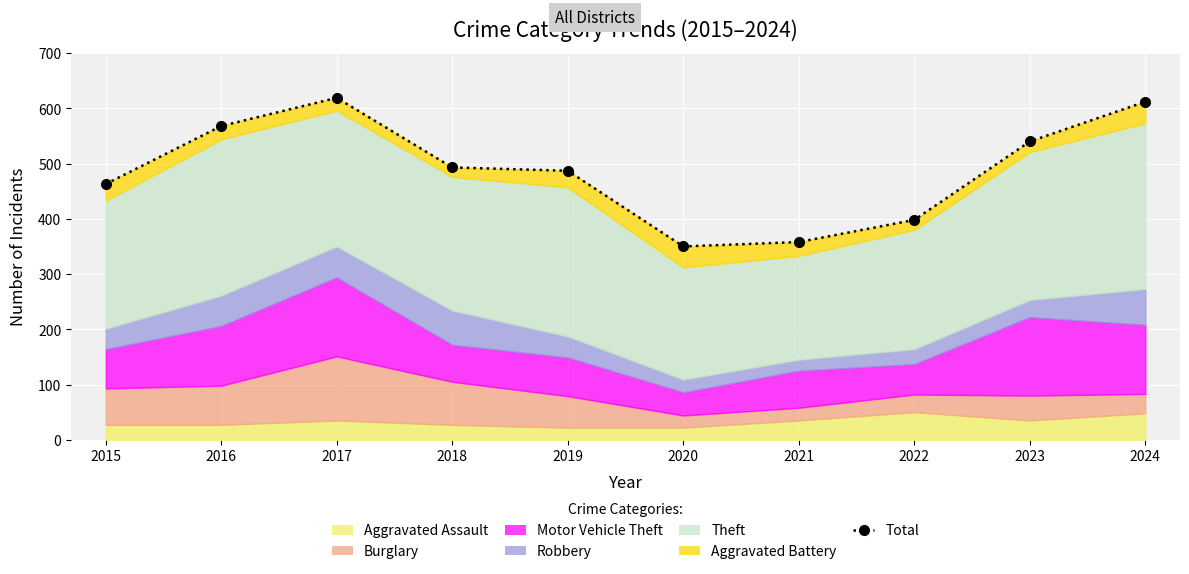

At which category does the data reach its first local peak?

2017